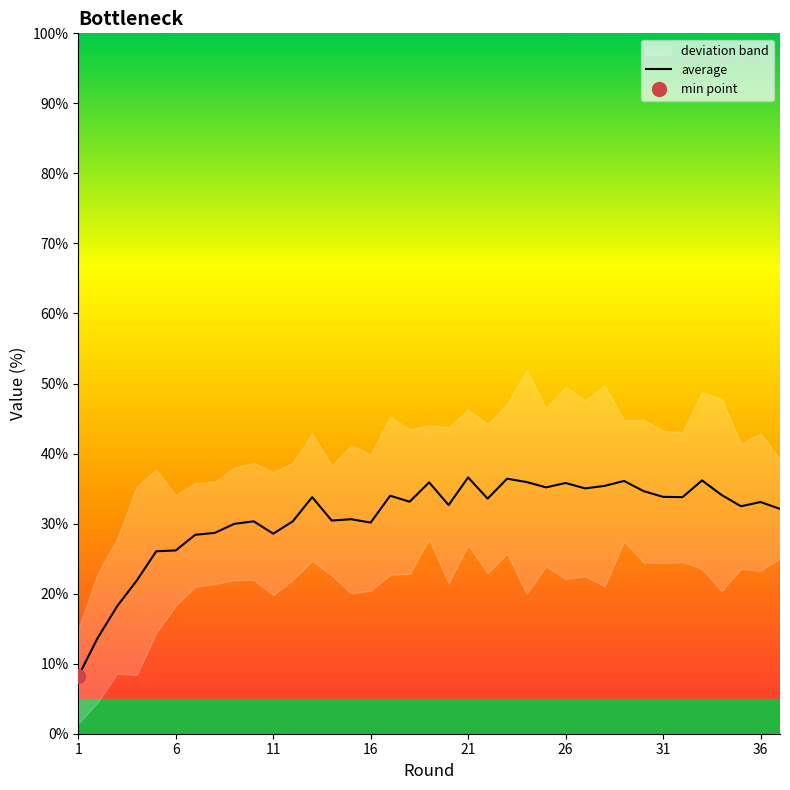

Is it true that average equals 36.6 at 21?

True